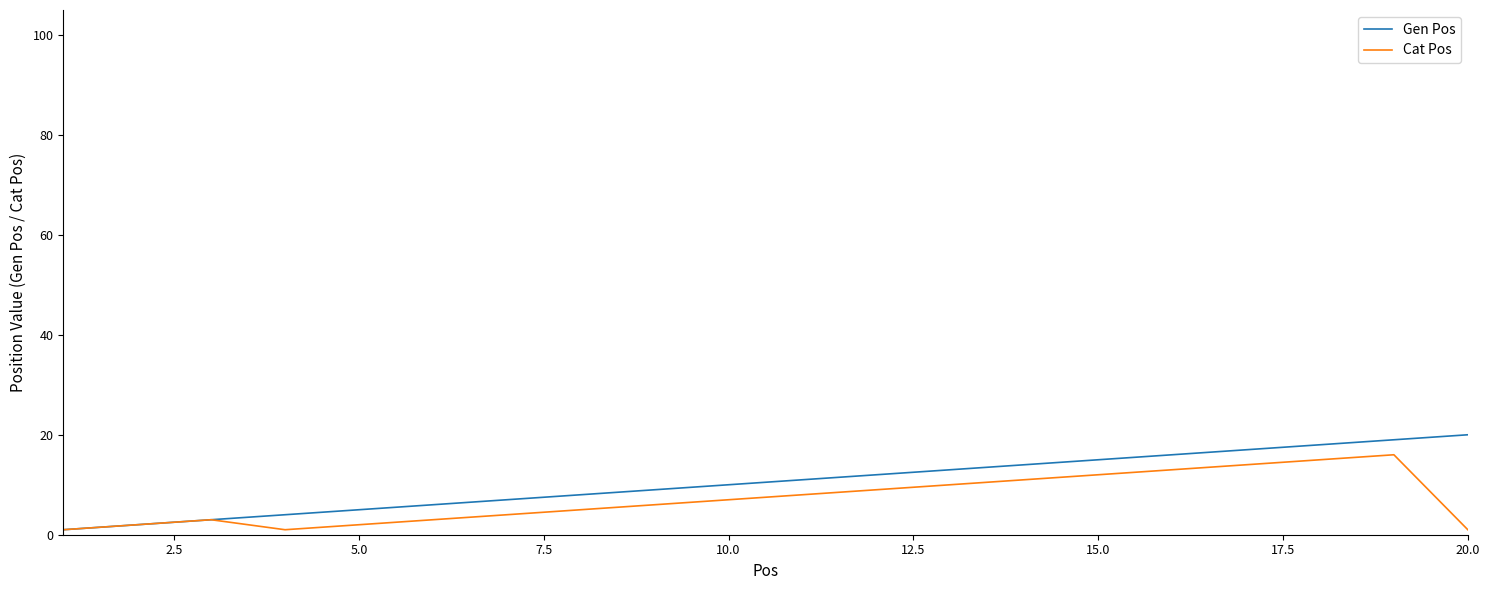

What is the highest value of the Gen Pos series?

20